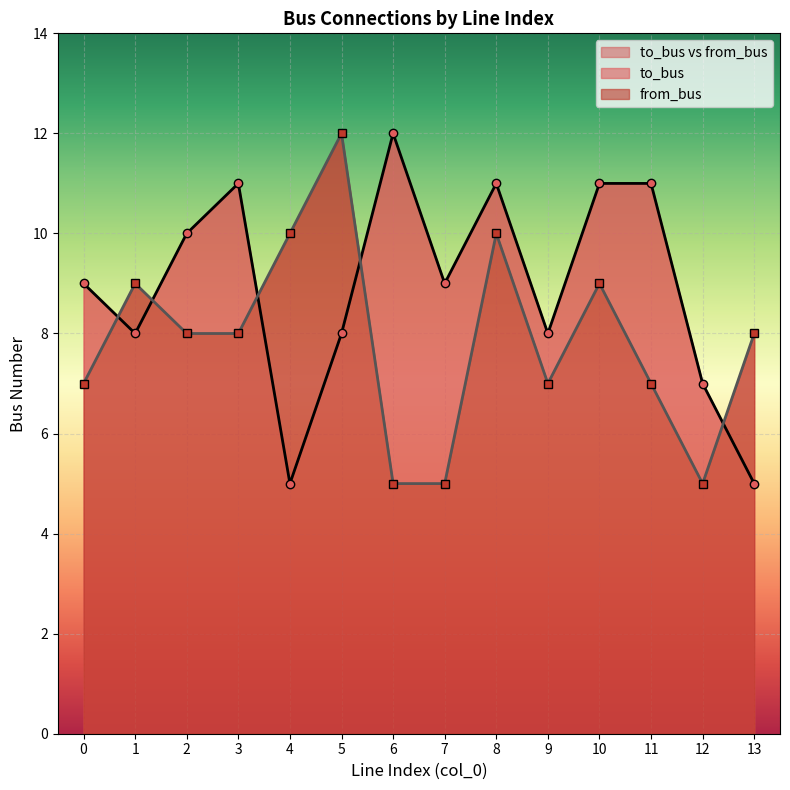

Which series has the largest range (max minus min)?

to_bus